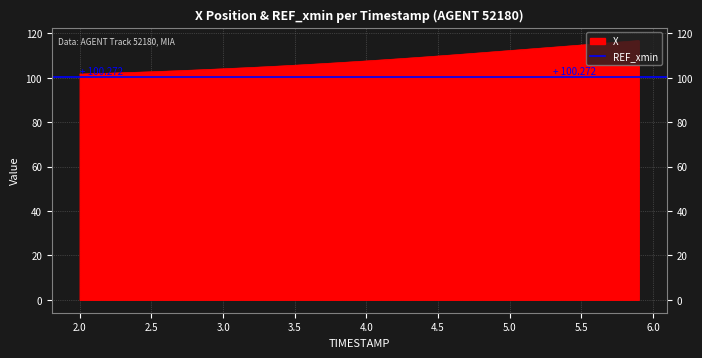

Between 3.1 and 4.5, which is larger?

4.5